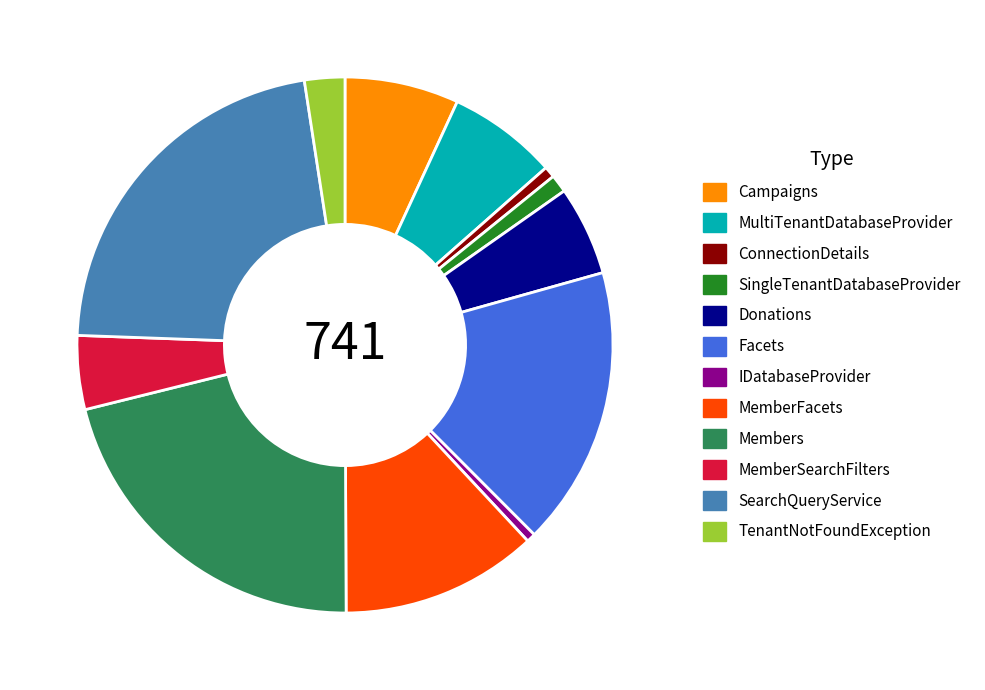

Combined, do MultiTenantDatabaseProvider and SingleTenantDatabaseProvider account for over 50%?

No